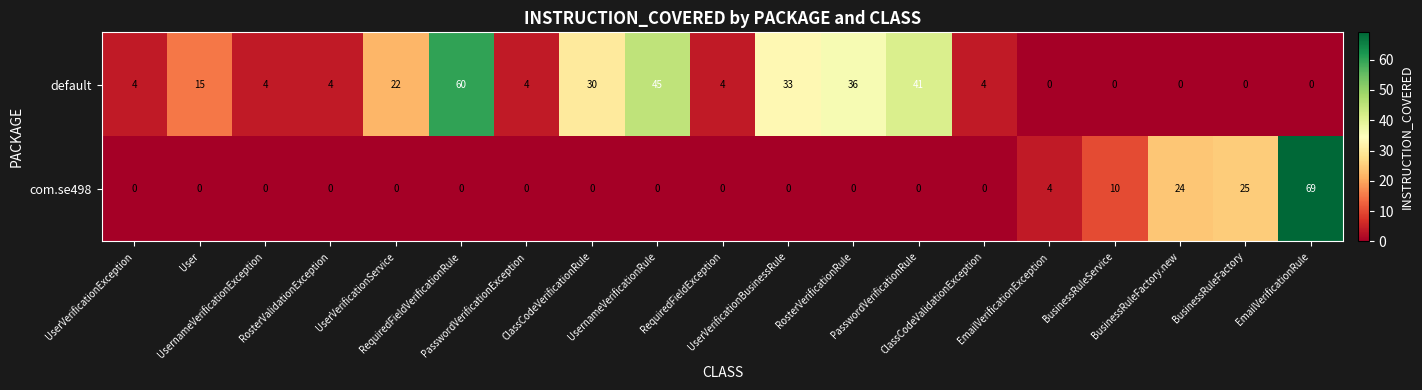

How many distinct data groups are displayed?

2